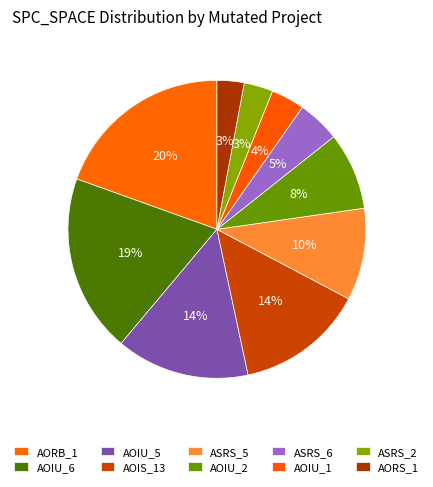

How many slices are in this pie chart?

10